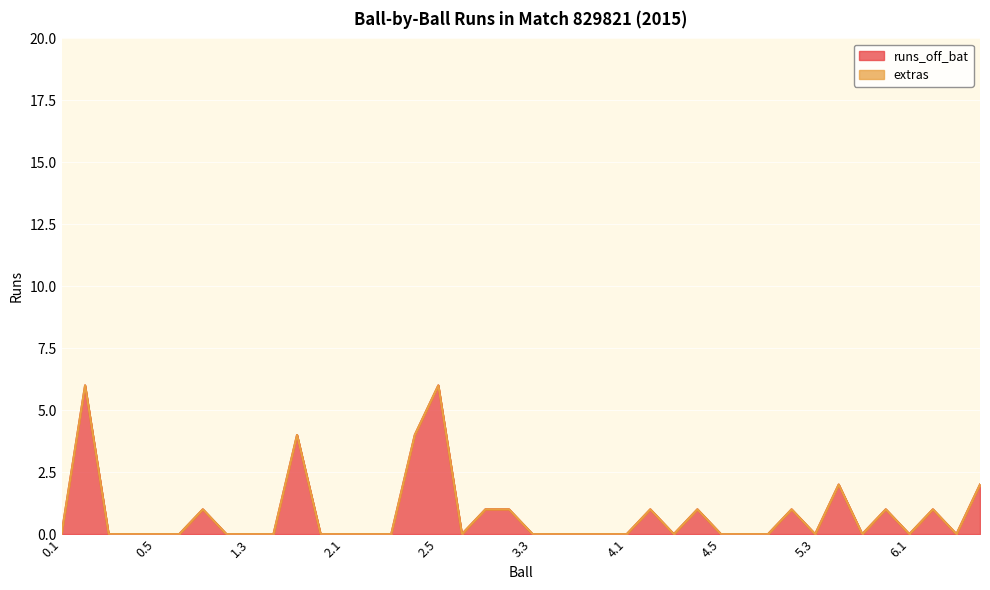

Reading left to right, extract all data points from this chart.

0	6	0	0	0	0	1	0	0	0	4	0	0	0	0	4	6	0	1	1	0	0	0	0	0	1	0	1	0	0	0	1	0	2	0	1	0	1	0	2